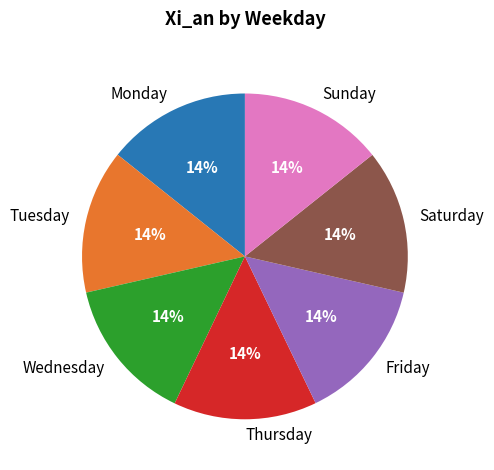

Do Saturday and Sunday together represent more than half of the pie?

No